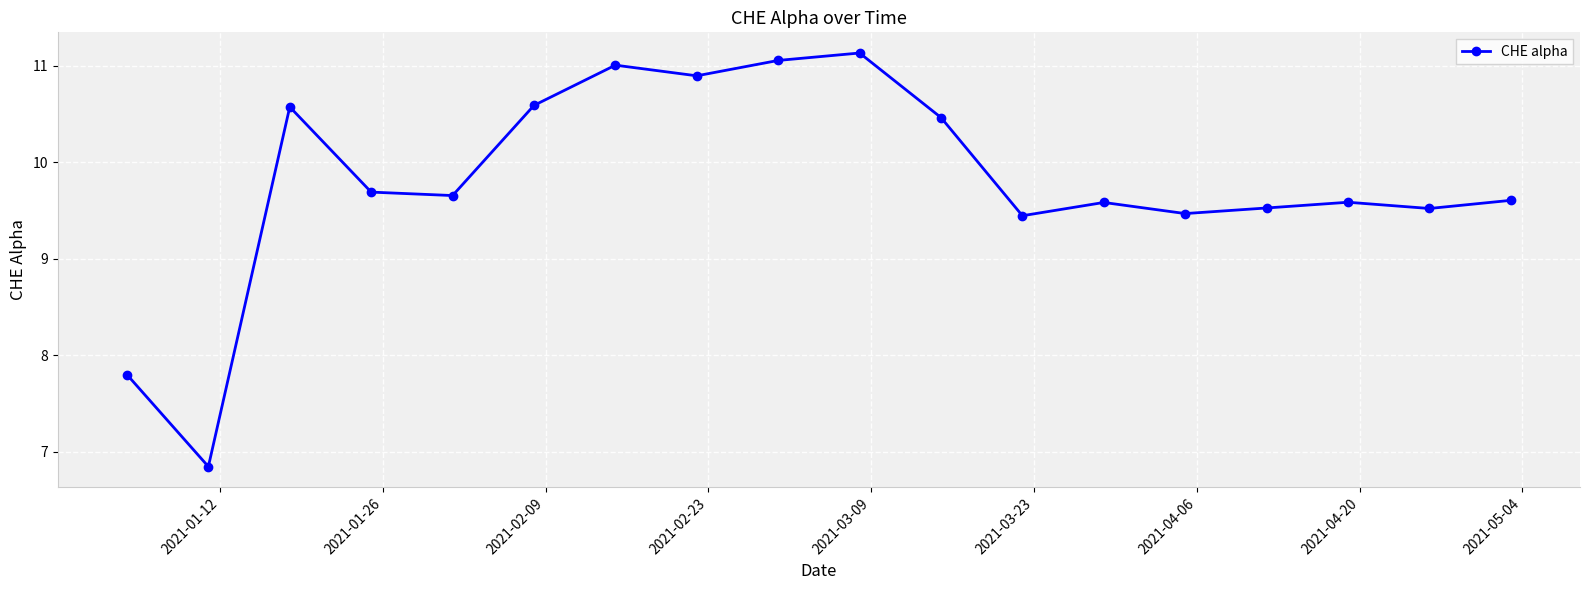

True or false: the data has more than 0 interior local peaks.

True